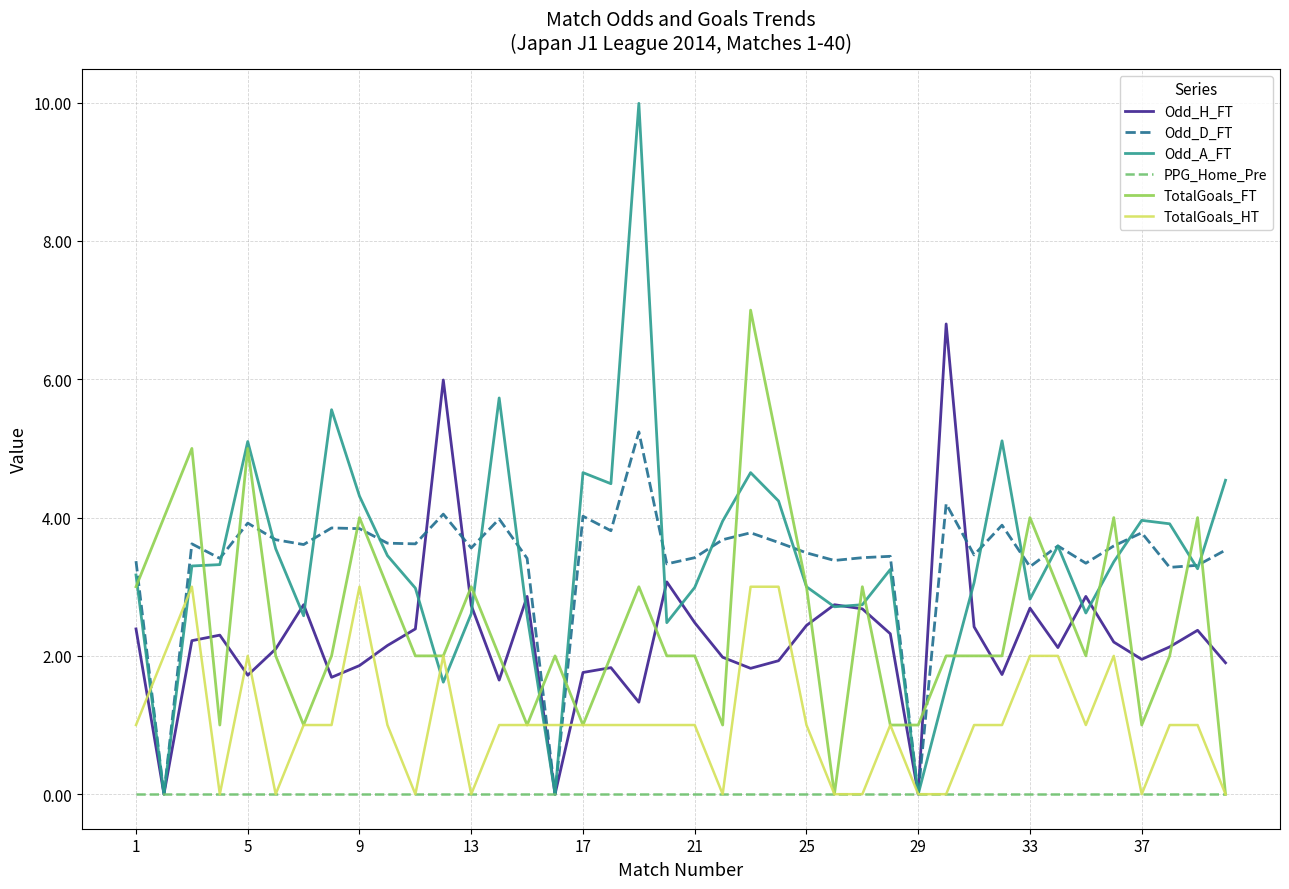

Which series has the largest range (max minus min)?

Odd_A_FT